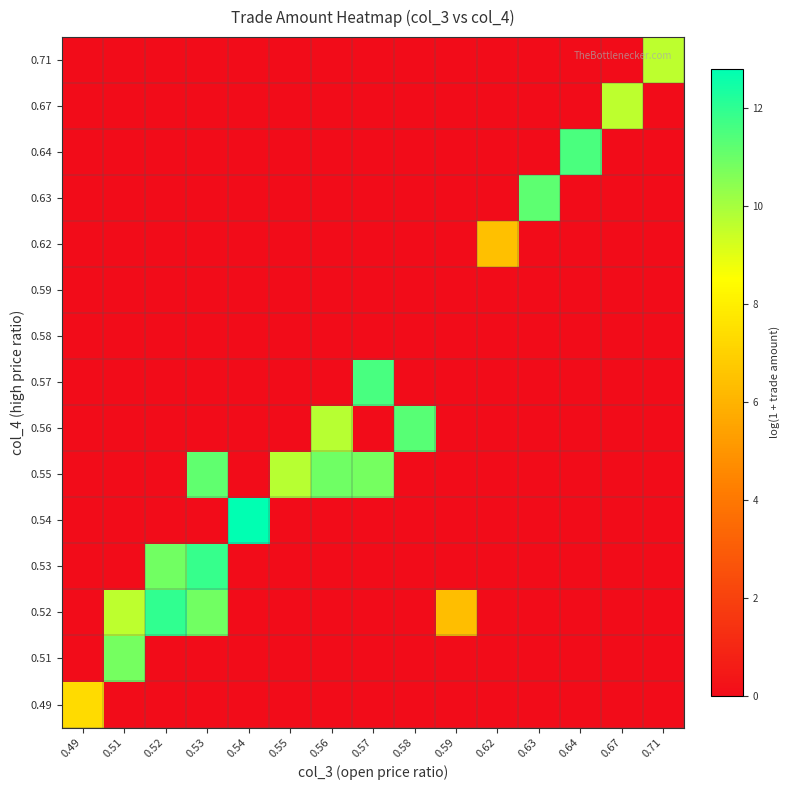

What is the difference between the highest and lowest values at 0.64?

11.5